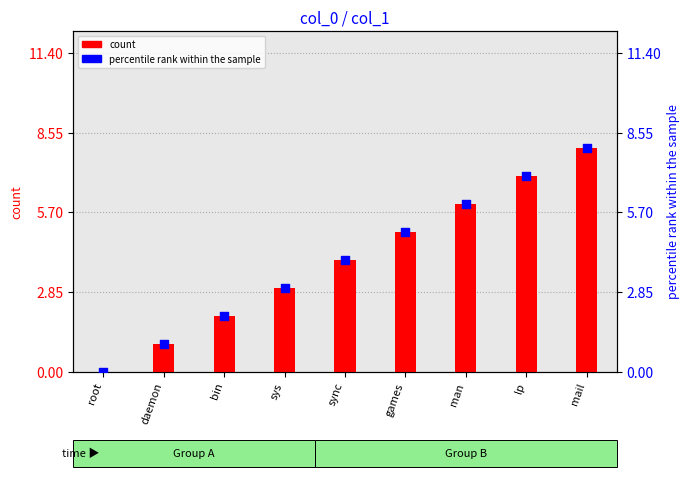

At how many categories does at least one series exceed 5?

3